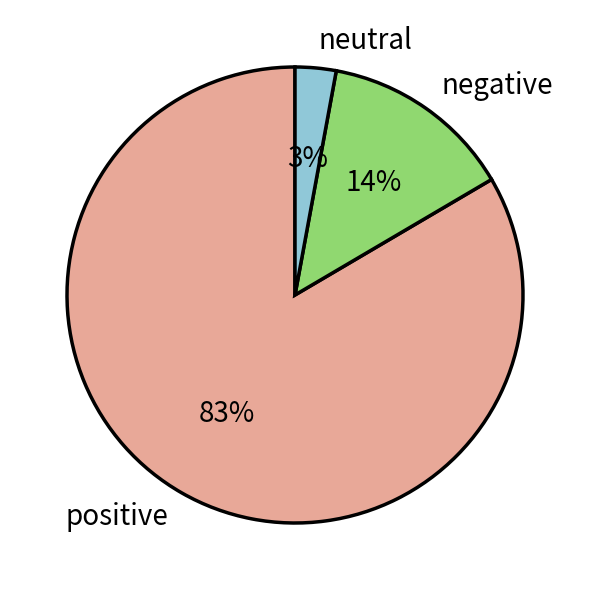

What is the smallest slice in the pie chart?

neutral